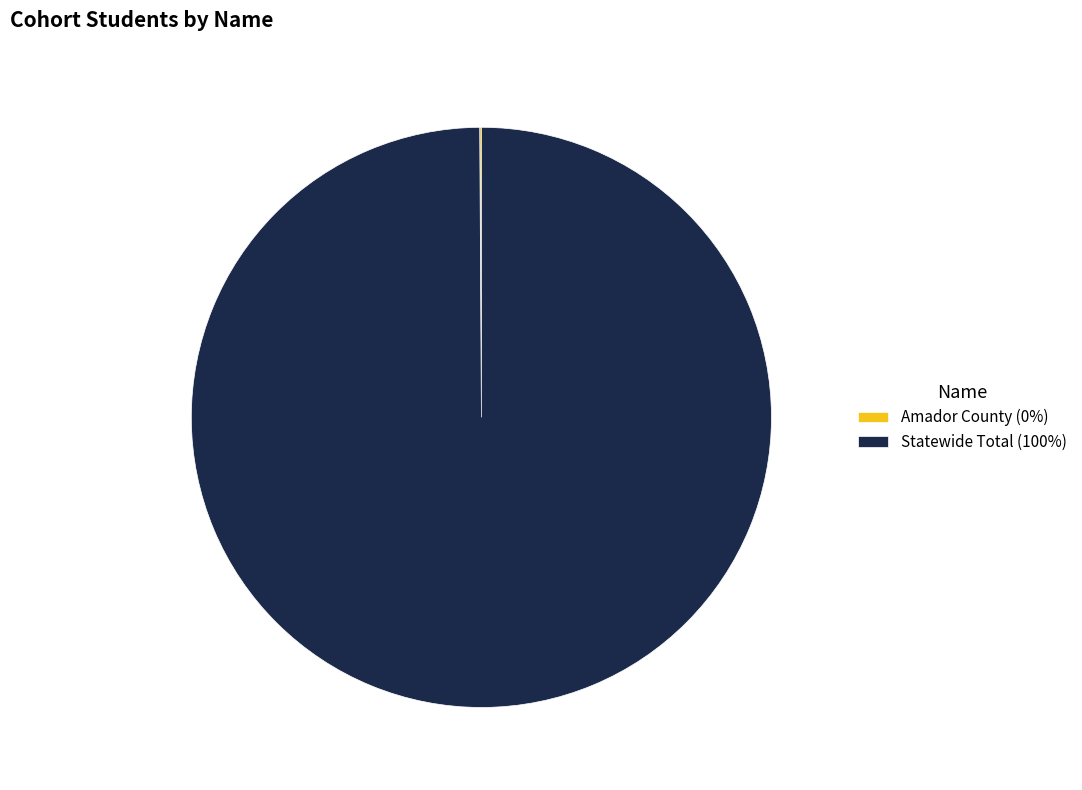

Does Statewide Total (100%) represent more than half of the total?

Yes